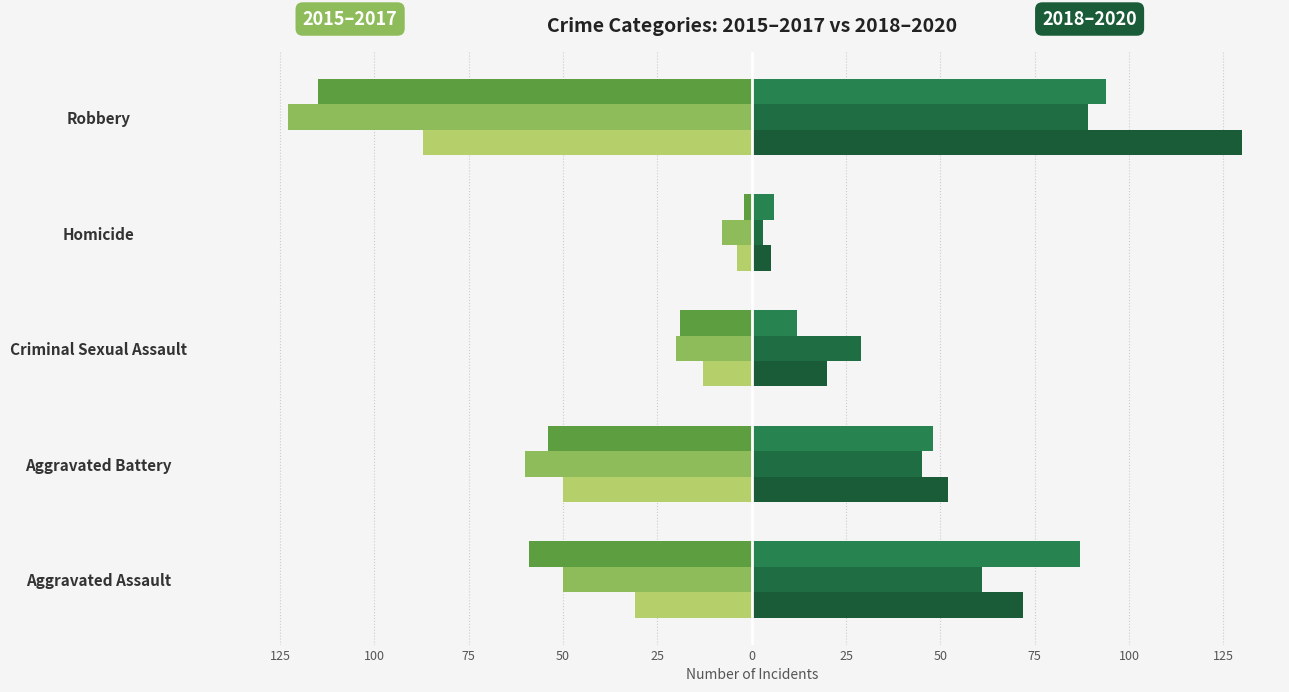

What position from the left is Aggravated Assault?

1